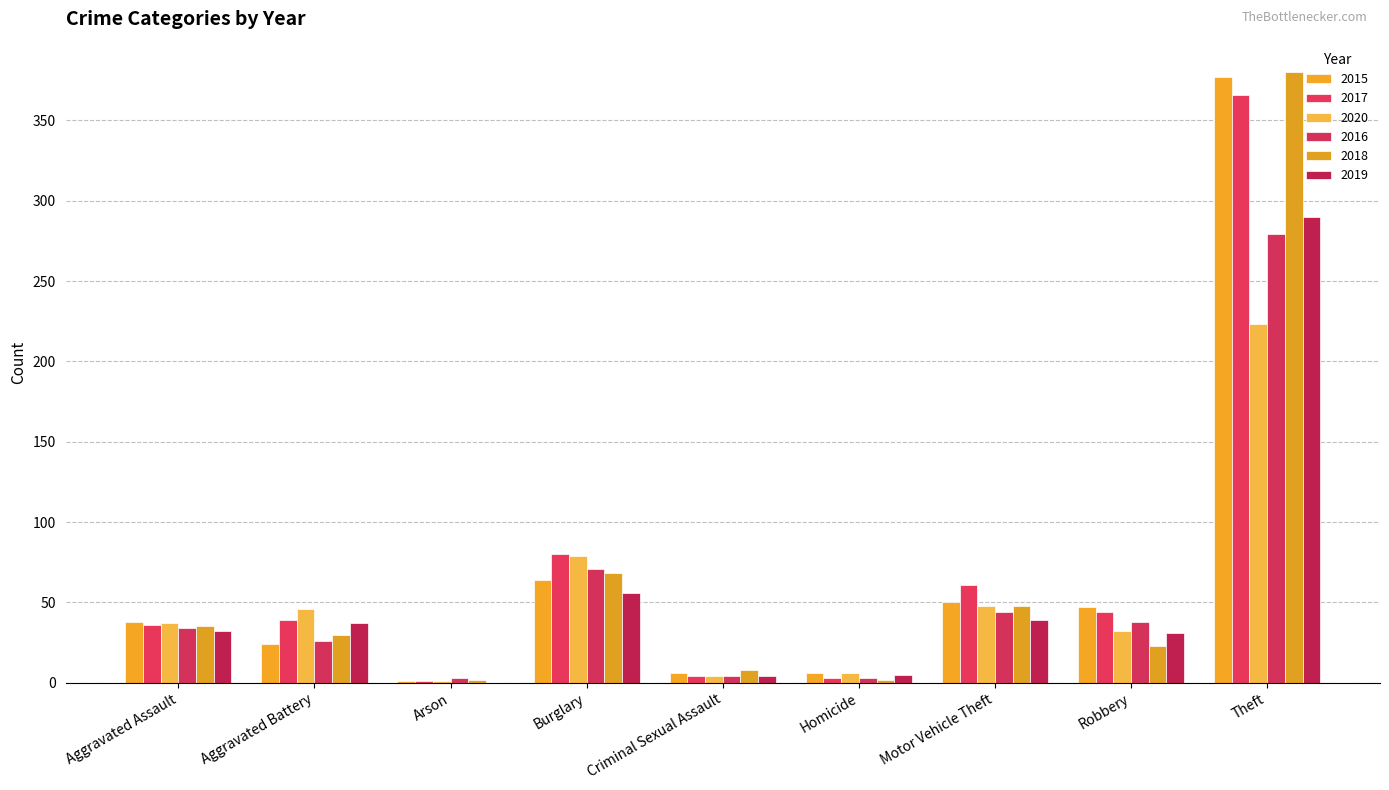

How many groups of bars are there?

9